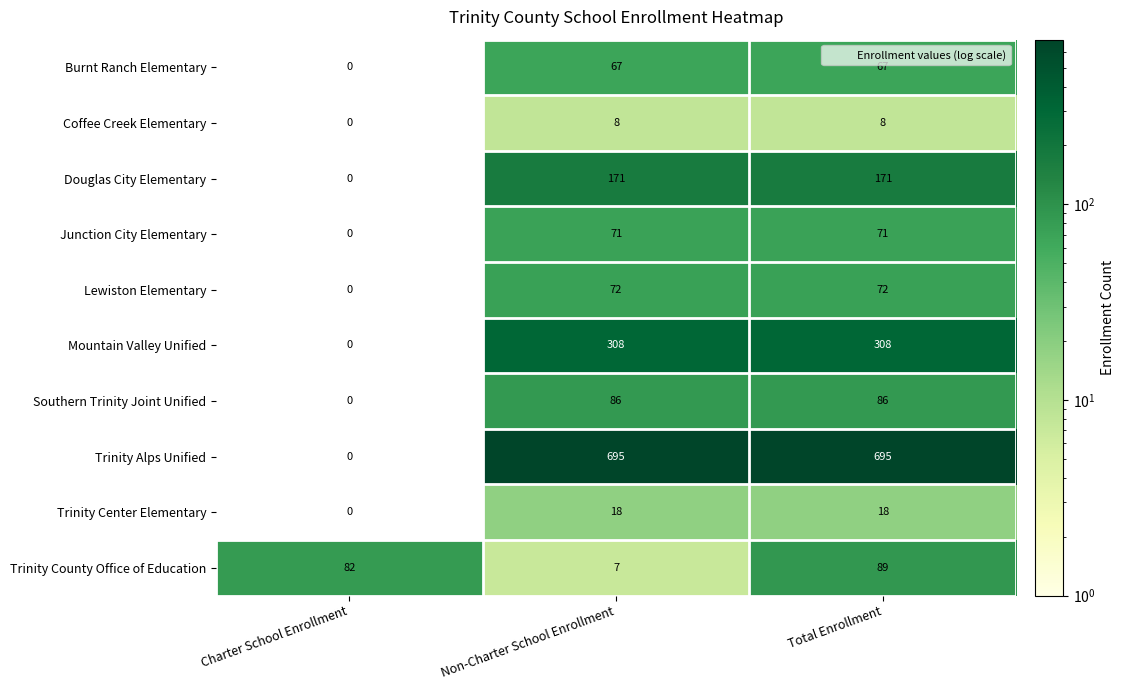

How many data points does each series have?

3